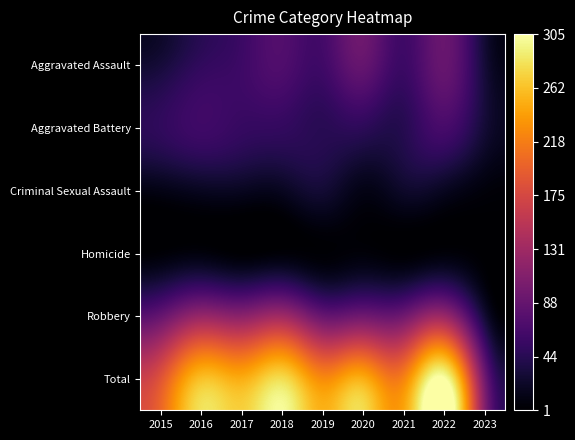

Which series has the largest total across all categories?

Total